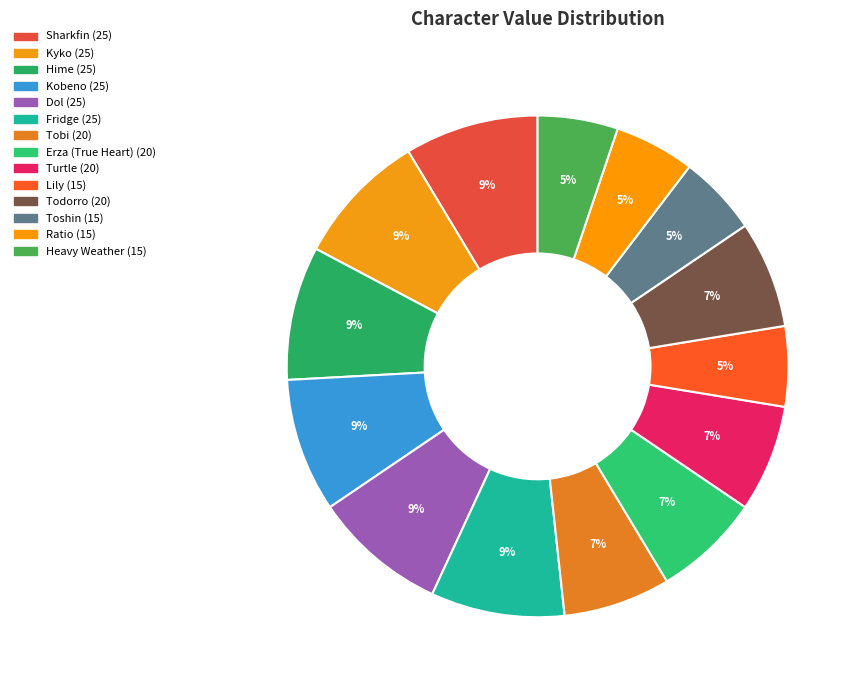

True or false: Hime accounts for 9% of the total.

True